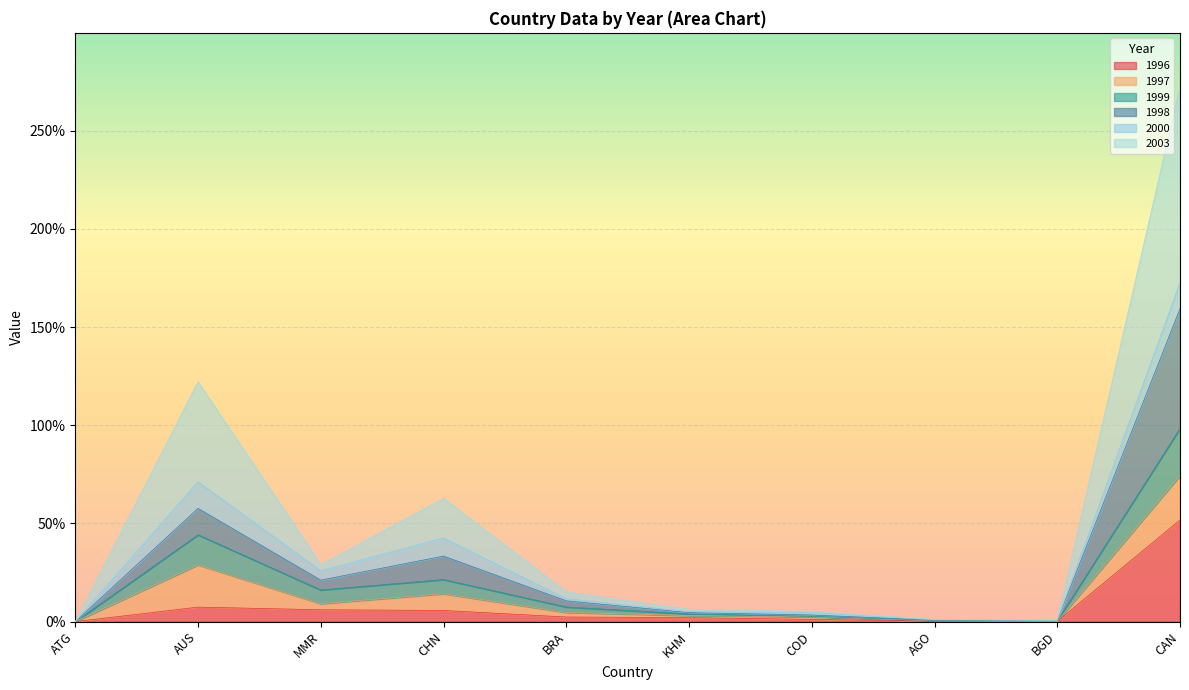

What is the spread (max minus min) of values at BRA?

12.8